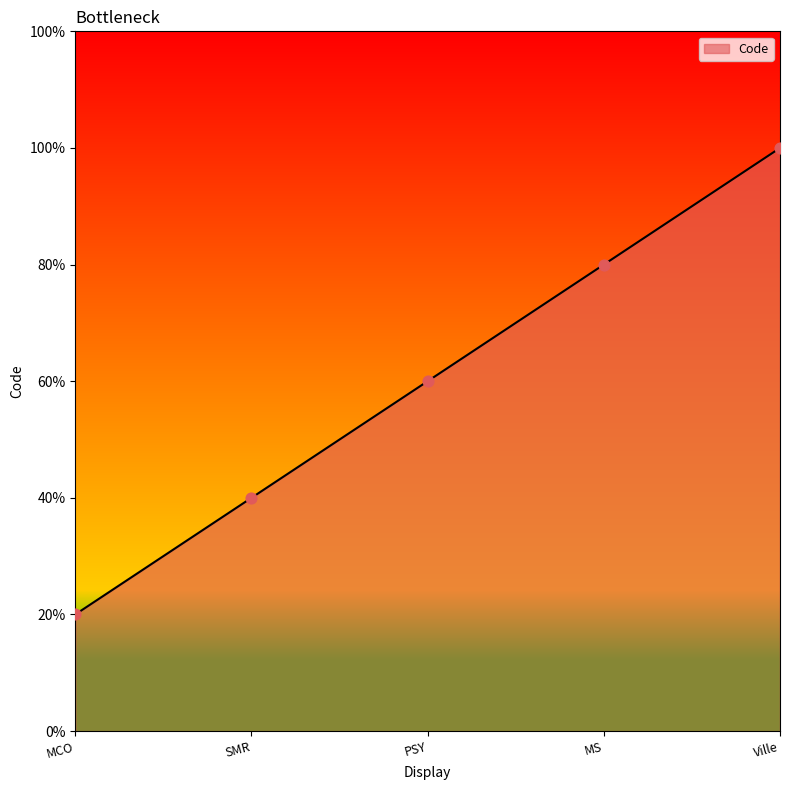

What is the ratio of the value at SMR to the value at Ville?

0.4